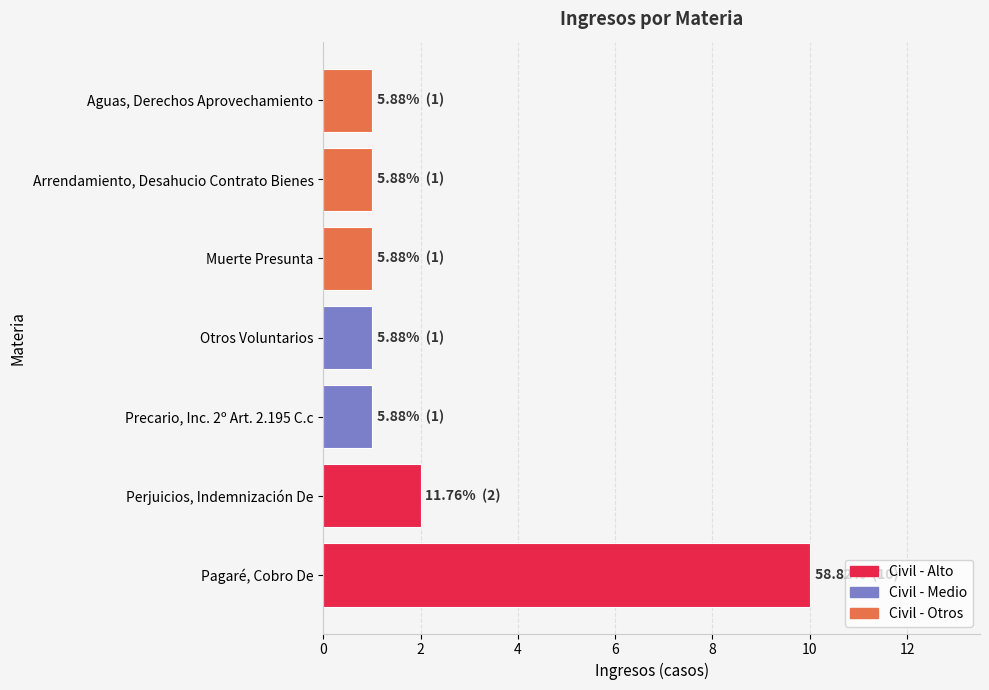

Does the chart contain any negative values?

No